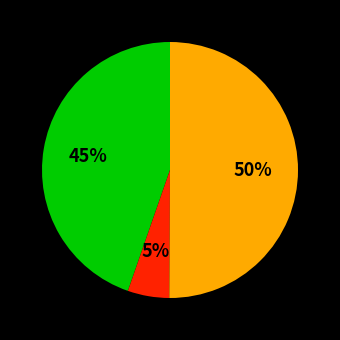

To the nearest percent, what is the average slice percentage?

33%